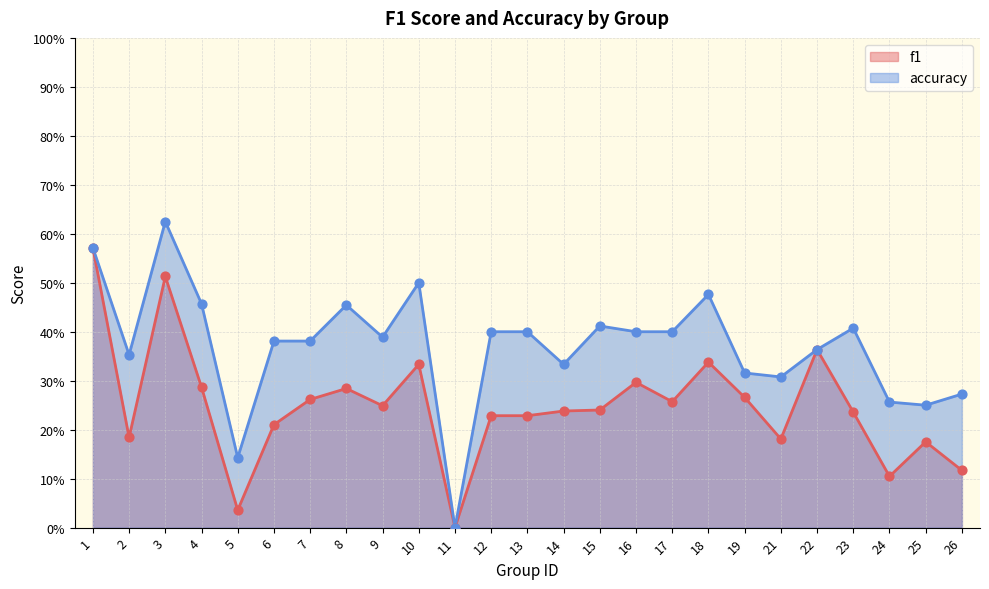

At which category is the sum across all series the highest?

1